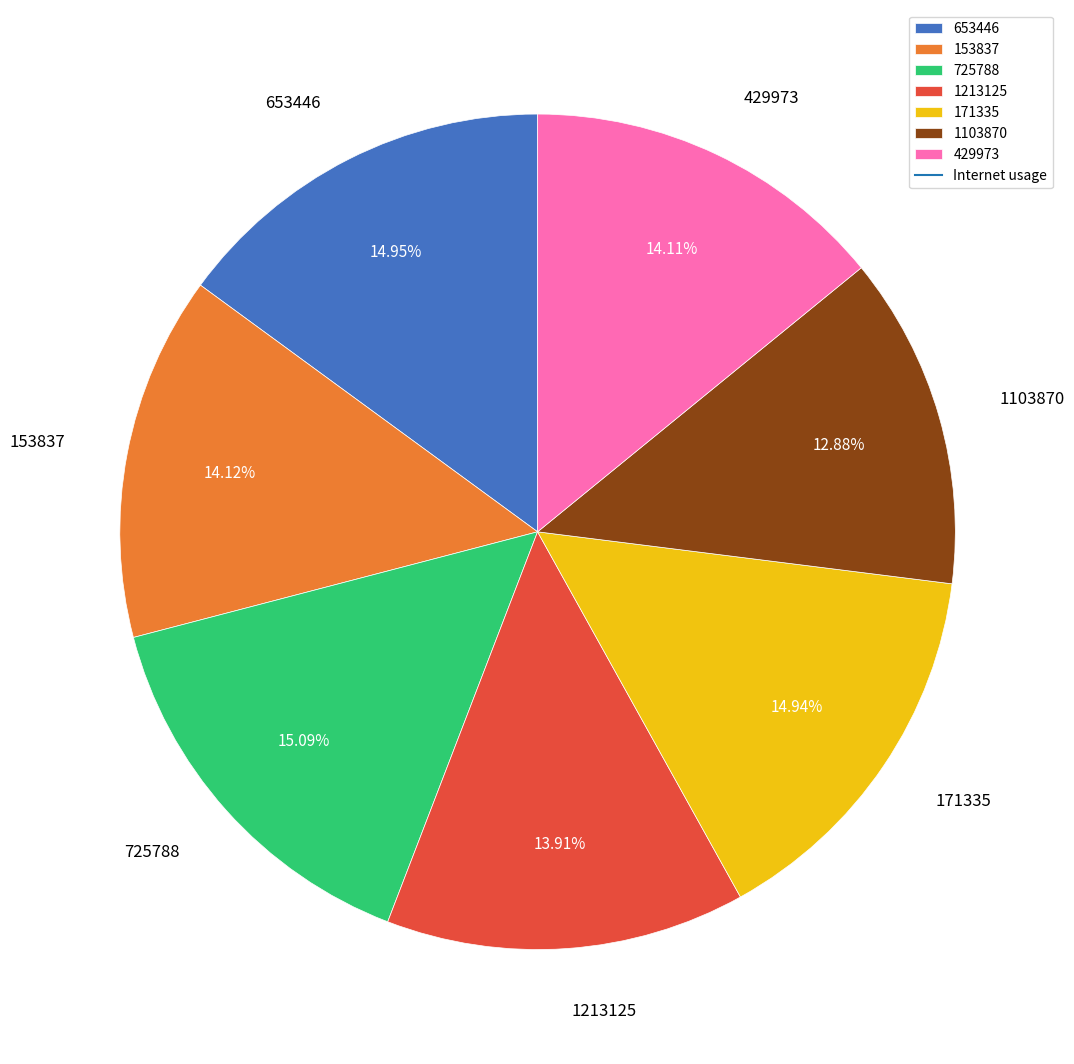

To the nearest percent, what is the combined percentage of 1213125 and 1103870?

27%